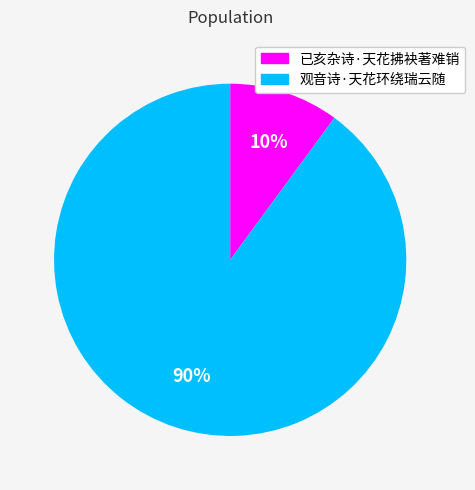

True or false: 观音诗·天花环绕瑞云随 accounts for 97% of the total.

False